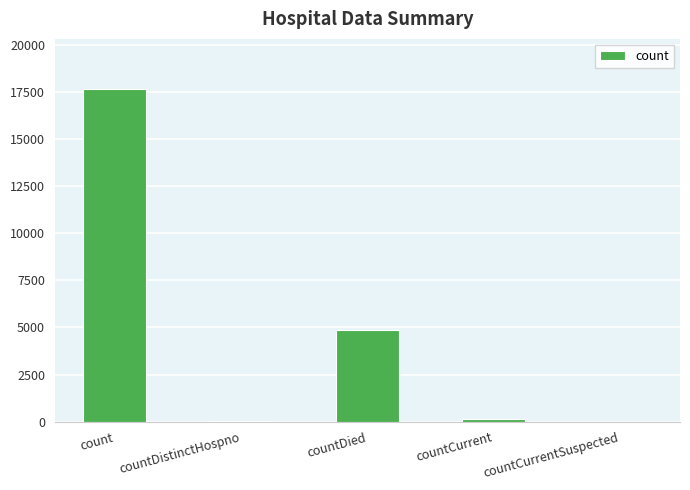

What is the sum of the values at countDistinctHospno and countCurrent?

207